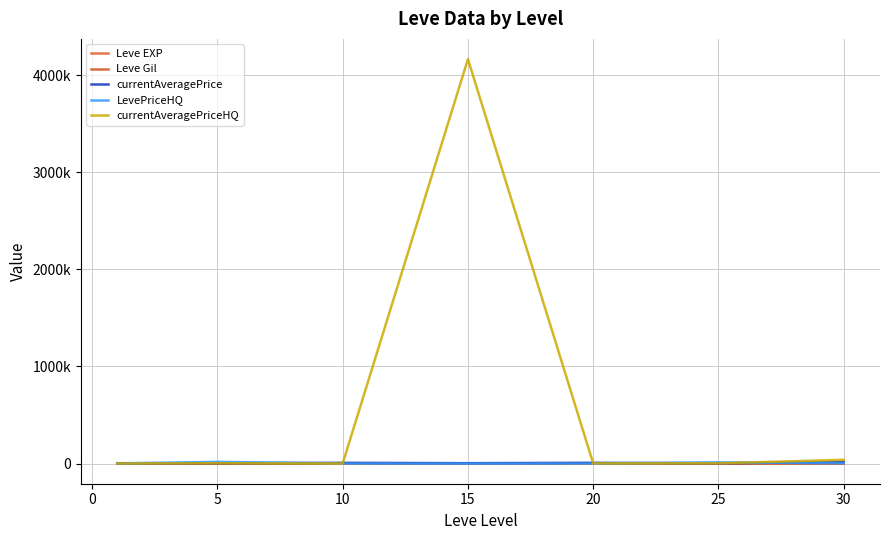

Is this an area chart (filled region under the line)?

No